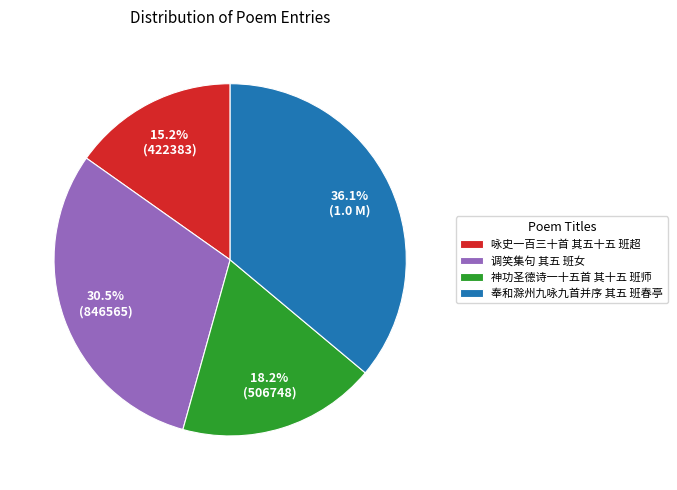

How many slices are in this pie chart?

4